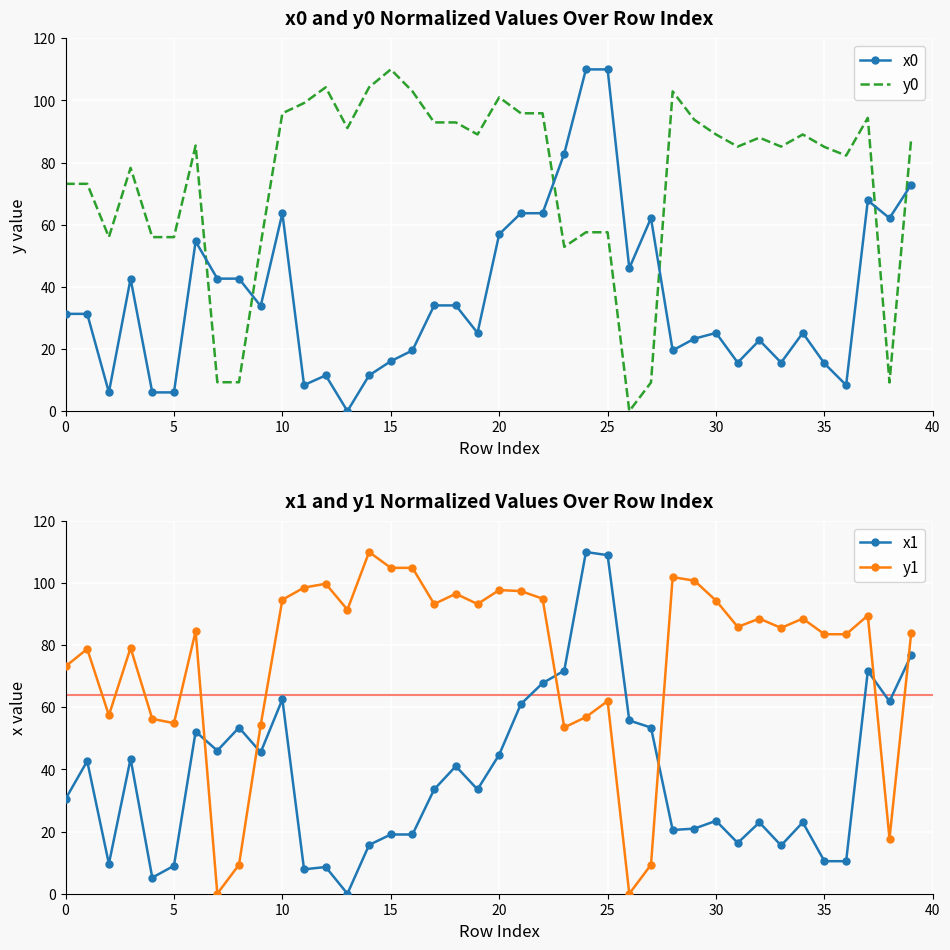

What value does the y0 series have at 20?

101.0